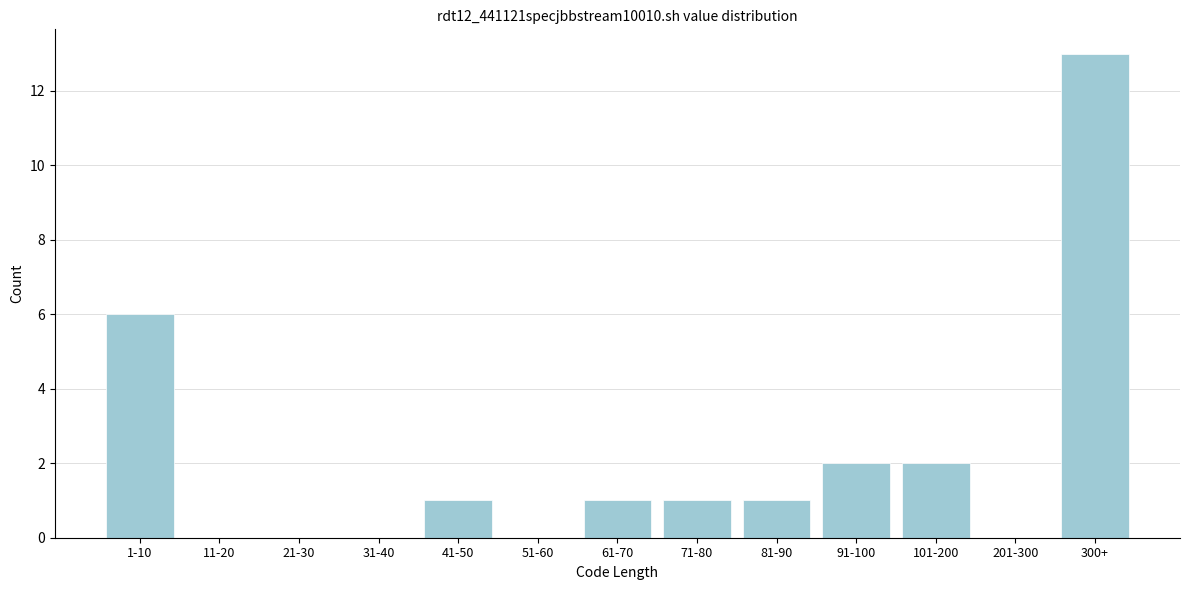

Which category has the highest value across all series?

300+